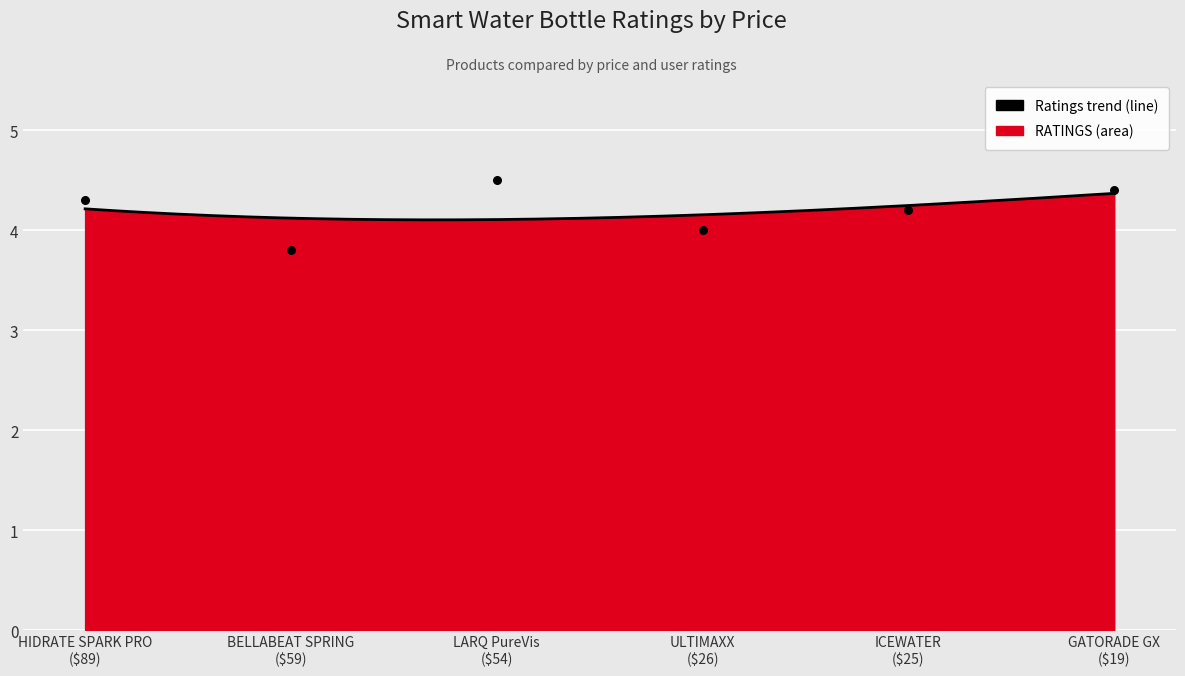

What is the change in value from BELLABEAT SPRING
($59) to GATORADE GX
($19)?

+0.6